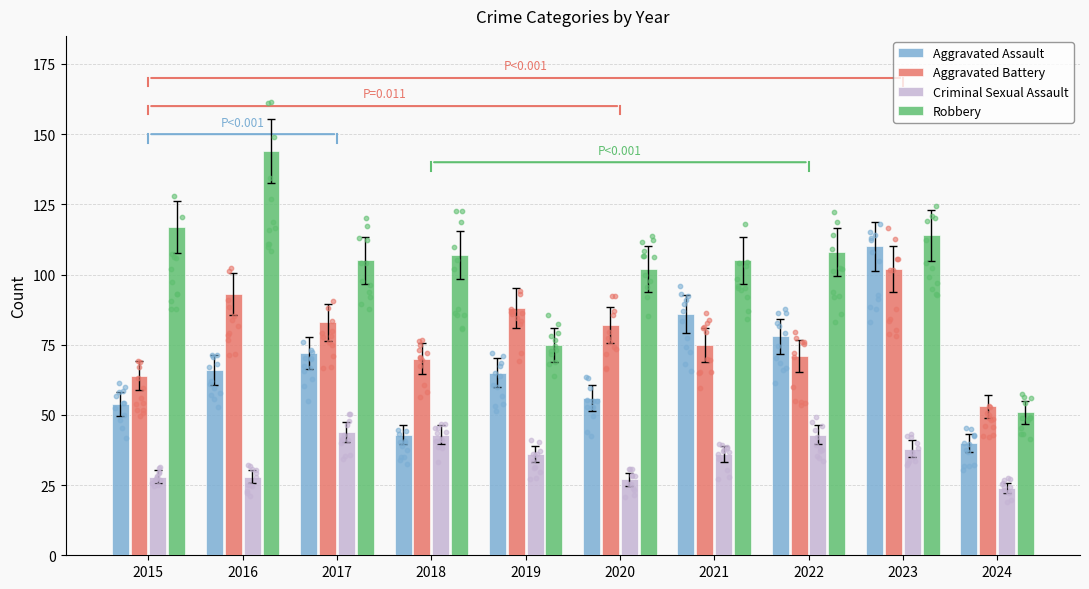

Which series reaches the minimum Y coordinate?

Criminal Sexual Assault